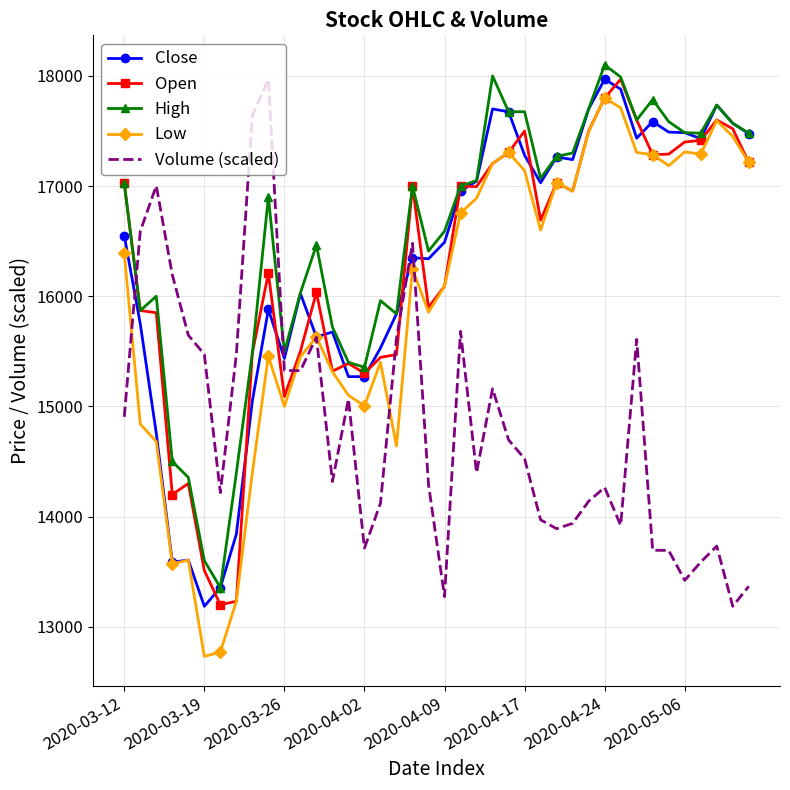

Which series has the largest total across all categories?

High